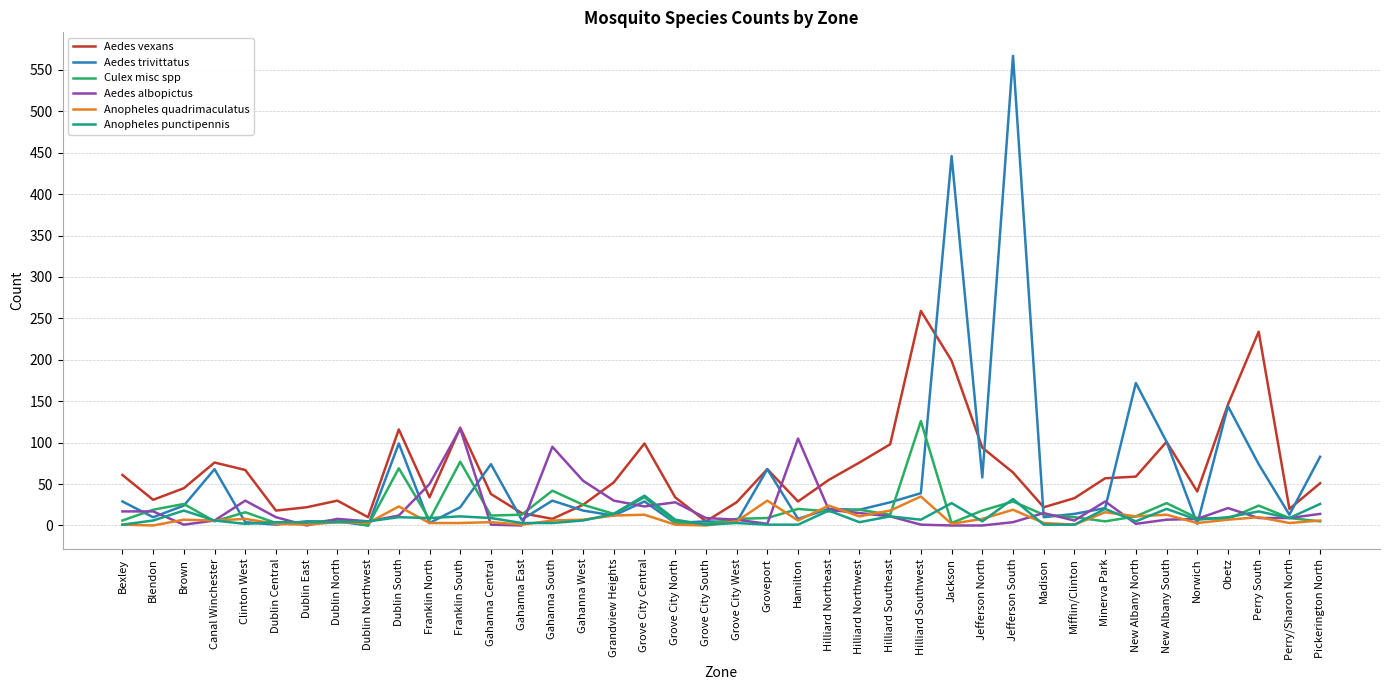

Is the value of Aedes vexans at Minerva Park greater than the value of Anopheles quadrimaculatus at Madison?

Yes